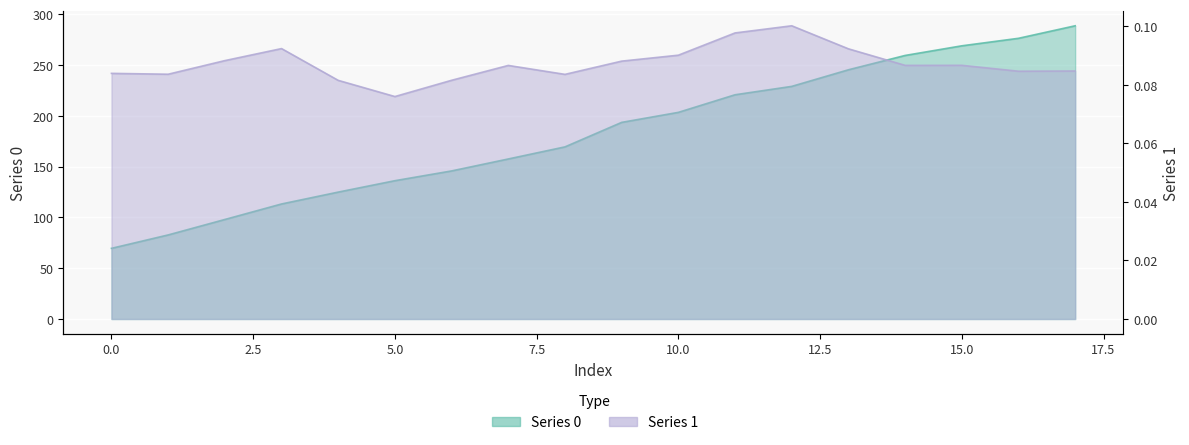

What is the minimum value shown in the chart?

0.1